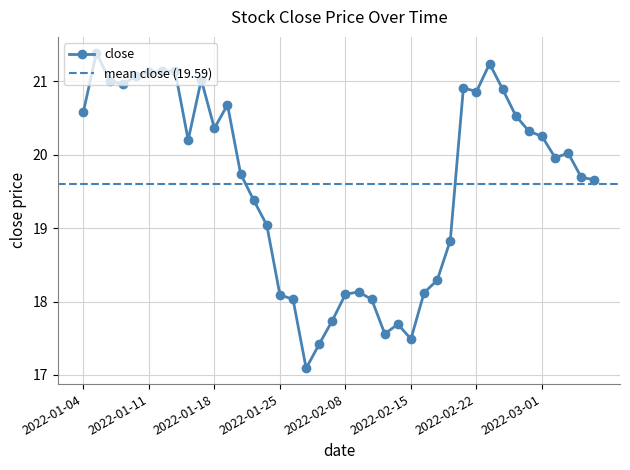

Which has a higher value, 2022-01-26 or 2022-01-19?

2022-01-19